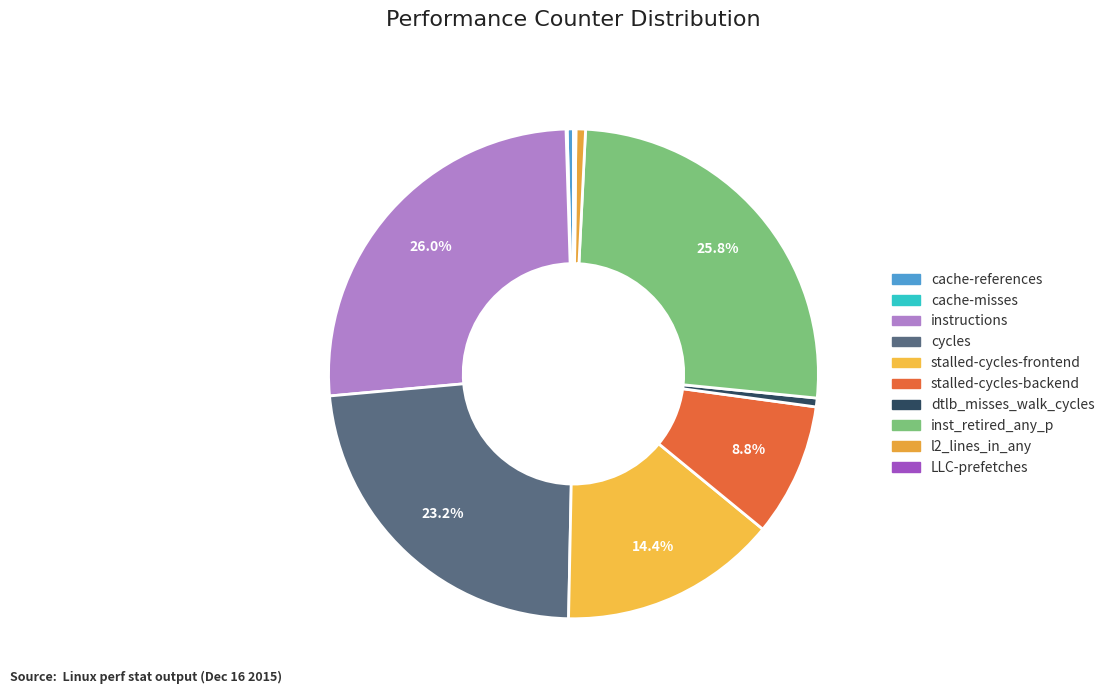

Do stalled-cycles-backend and cache-misses together represent more than half of the pie?

No